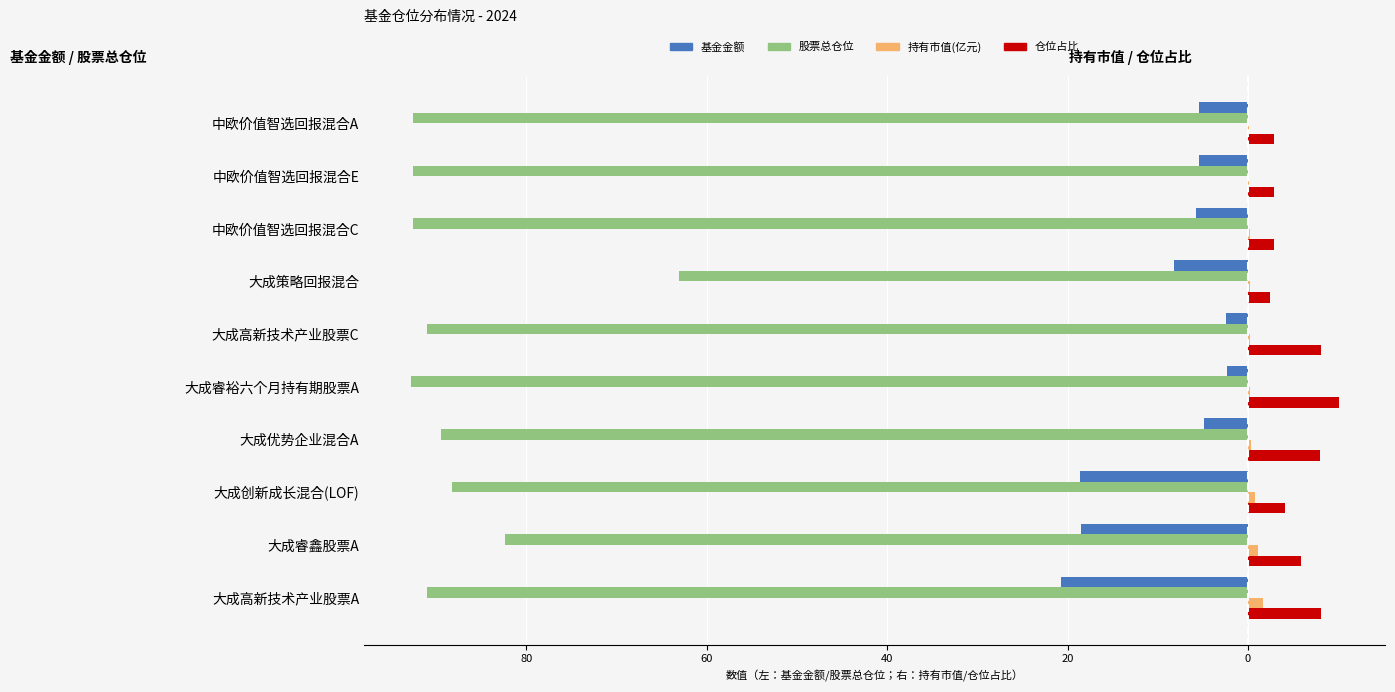

What are all the series names shown in the legend?

基金金额, 股票总仓位, 持有市值(亿元), 仓位占比